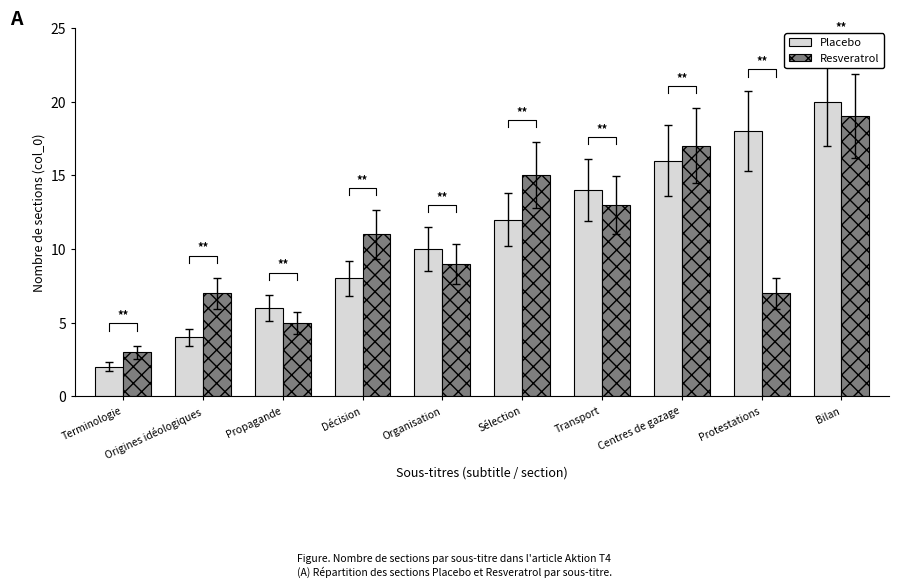

Reading right to left, extract all data points from this chart.

Placebo: 20	18	16	14	12	10	8	6	4	2
Resveratrol: 19	7	17	13	15	9	11	5	7	3